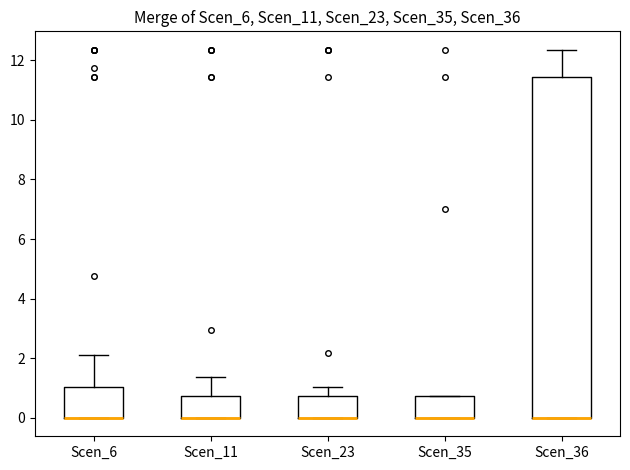

Reading left to right, transcribe this box plot: for each box, give where its median line is, the range the box spans, and where its two whiskers end, as read against the y-axis. The values are not printed on the chart, so give them approximately, as read against the axis.

Scen_6: median 0.0 (drawn on the box's lower edge), box 0.0 to 1.0, whiskers 0.0 to 2.0
Scen_11: median 0.0 (drawn on the box's lower edge), box 0.0 to 0.8, whiskers 0.0 to 1.4
Scen_23: median 0.0 (drawn on the box's lower edge), box 0.0 to 0.8, whiskers 0.0 to 1.0
Scen_35: median 0.0 (drawn on the box's lower edge), box 0.0 to 0.8, whiskers 0.0 to 0.8
Scen_36: median 0.0 (drawn on the box's lower edge), box 0.0 to 11.4, whiskers 0.0 to 12.4